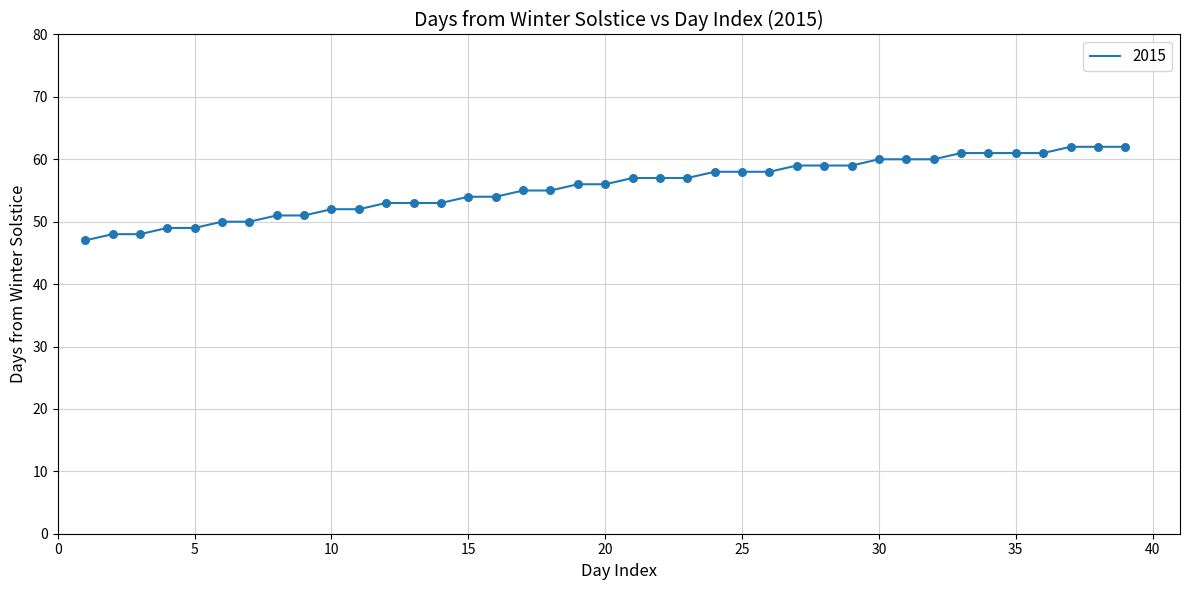

What is the difference between the maximum and minimum values?

15